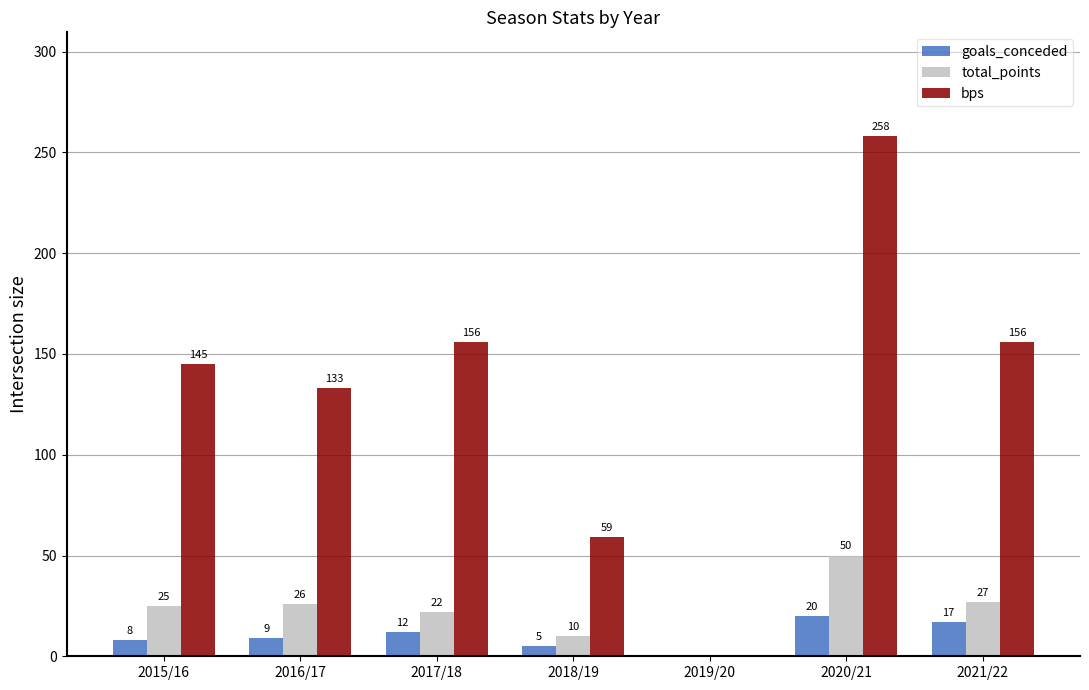

What is the greatest value displayed?

258